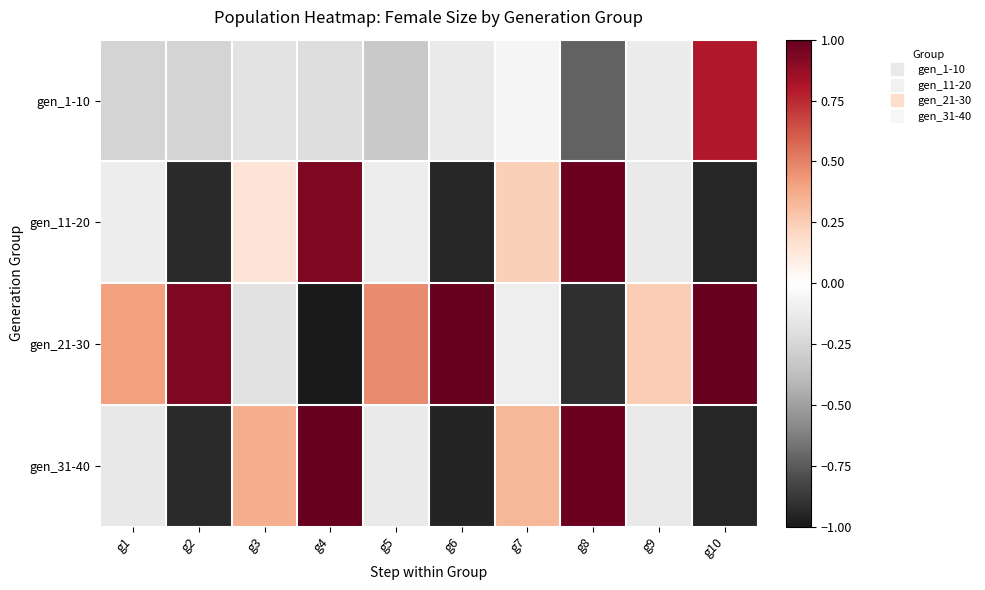

What is the total value across all series at g1?

-0.1